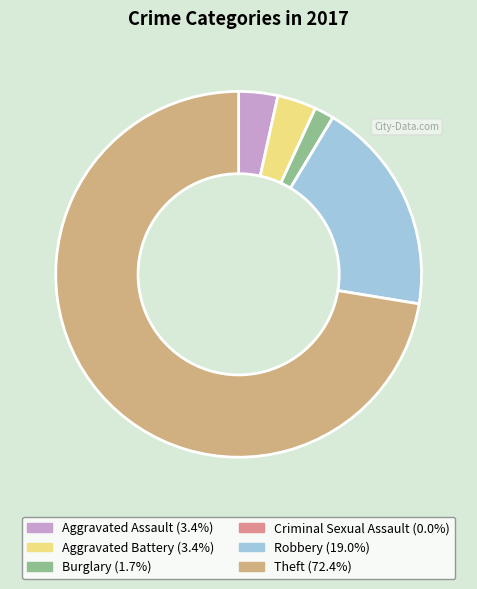

How many segments does this pie chart have?

6